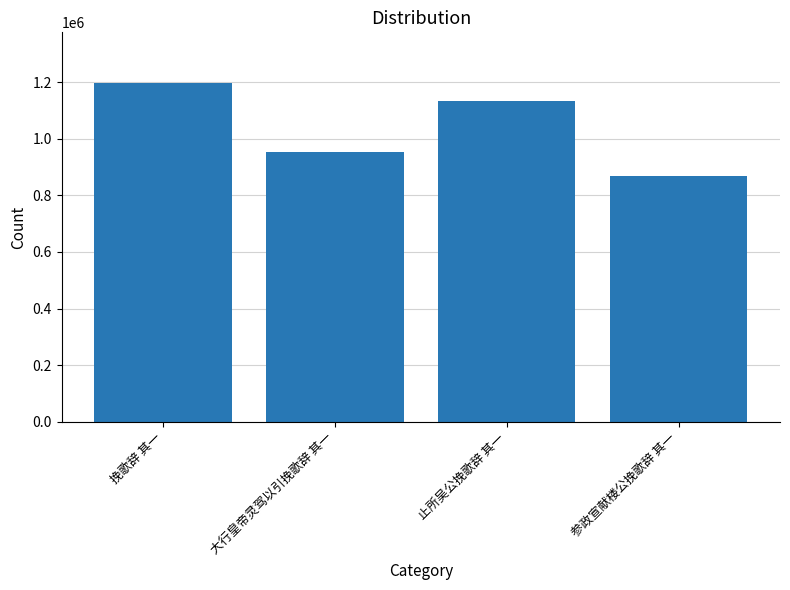

What is the approximate value at 止所吴公挽歌辞 其一, to the nearest 100?

1133600